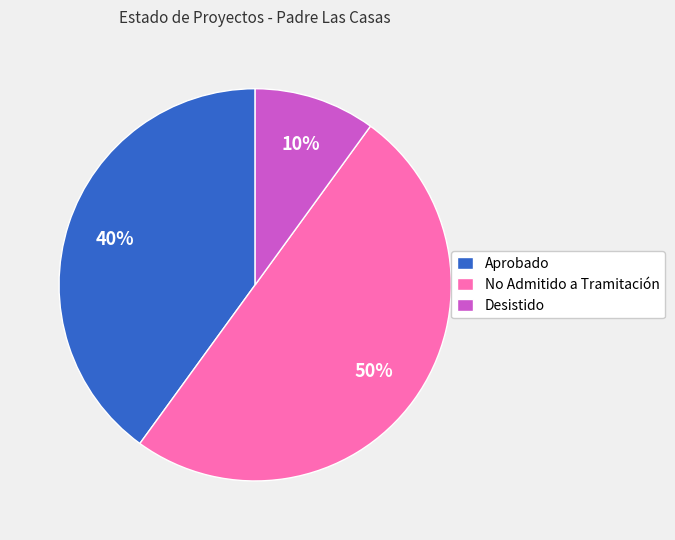

To the nearest percent, what percentage of the pie is Aprobado?

40%